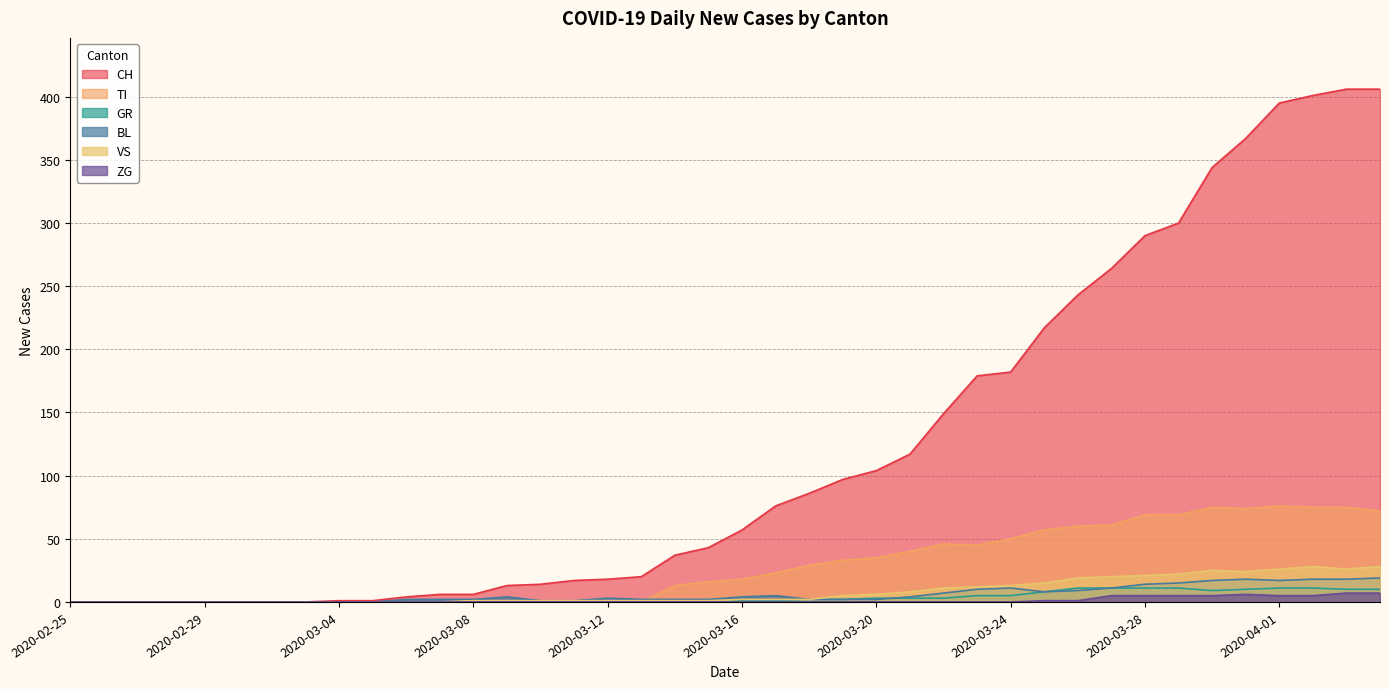

How many categories are shown in the chart?

40